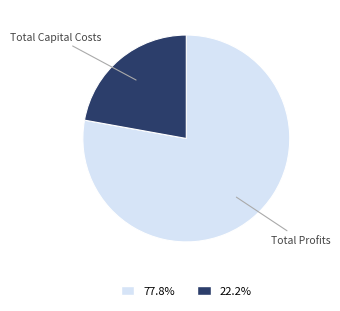

Is Total Capital Costs the majority of the pie?

No